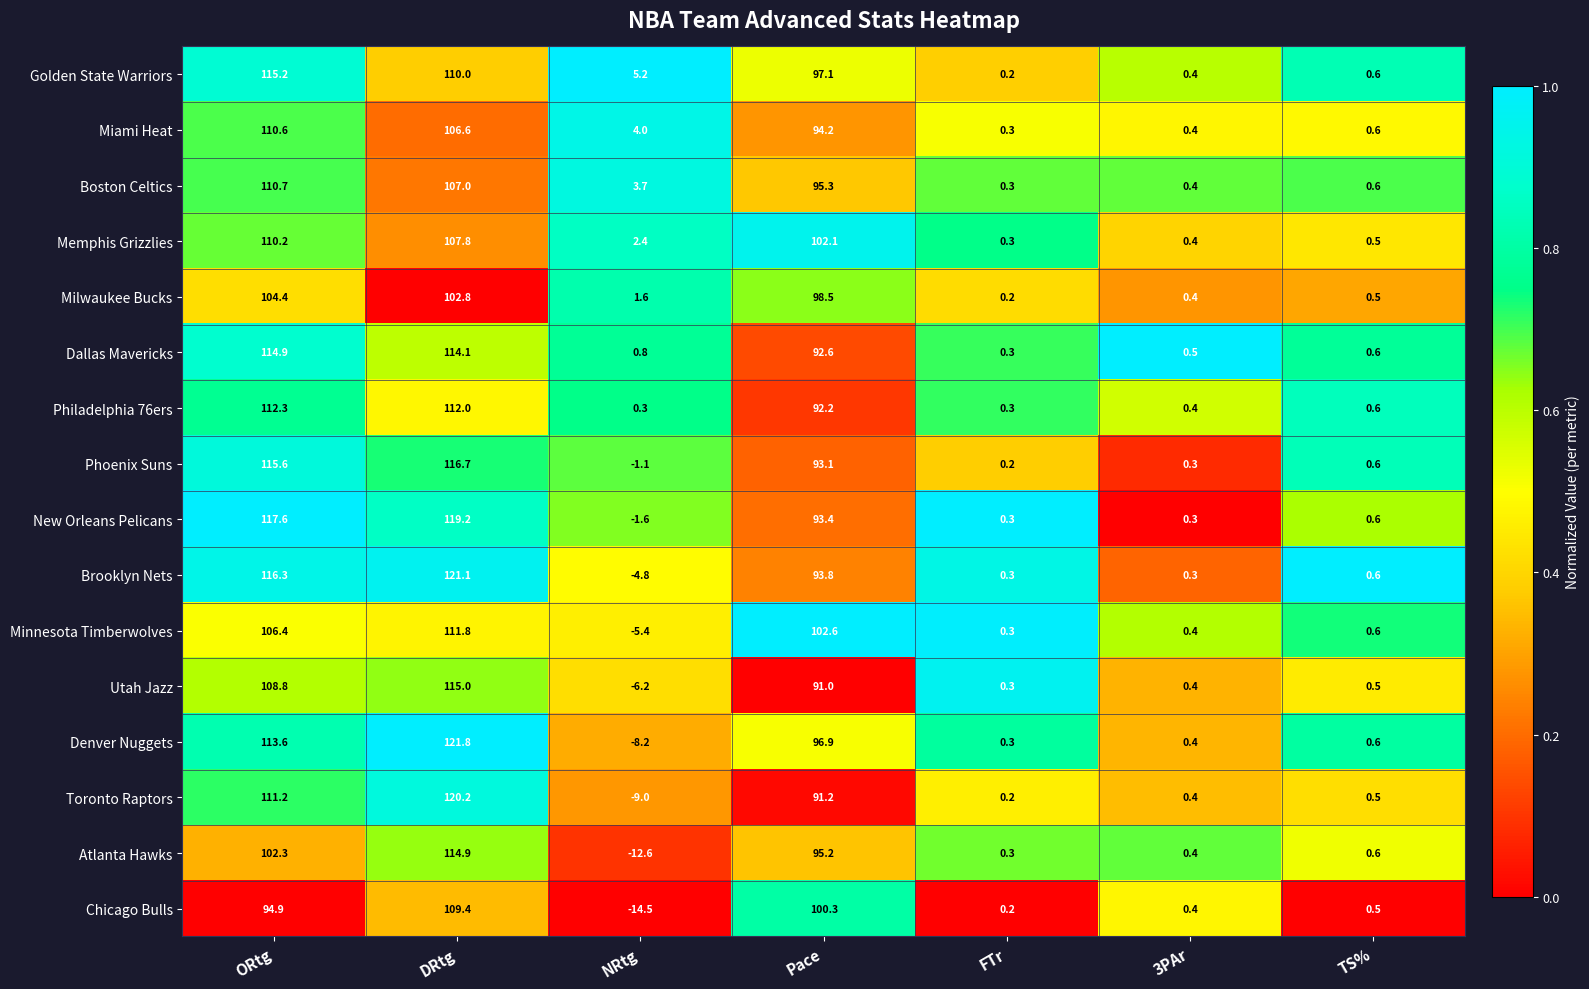

What is the difference between the maximum and minimum values in the Chicago Bulls series?

123.9